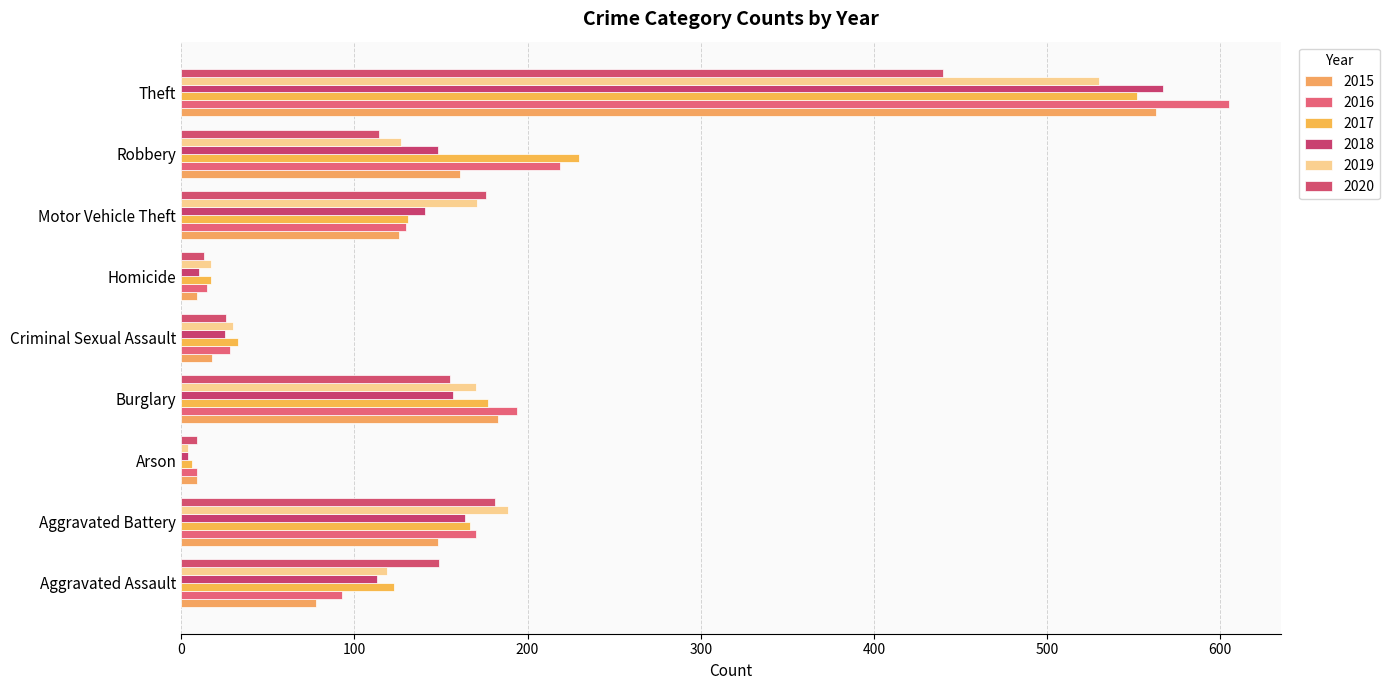

Reading left to right, transcribe all the data shown in this chart.

2015: Aggravated Assault=78	Aggravated Battery=148	Arson=9	Burglary=183	Criminal Sexual Assault=18	Homicide=9	Motor Vehicle Theft=126	Robbery=161	Theft=563
2016: Aggravated Assault=93	Aggravated Battery=170	Arson=9	Burglary=194	Criminal Sexual Assault=28	Homicide=15	Motor Vehicle Theft=130	Robbery=219	Theft=605
2017: Aggravated Assault=123	Aggravated Battery=167	Arson=6	Burglary=177	Criminal Sexual Assault=33	Homicide=17	Motor Vehicle Theft=131	Robbery=230	Theft=552
2018: Aggravated Assault=113	Aggravated Battery=164	Arson=4	Burglary=157	Criminal Sexual Assault=25	Homicide=10	Motor Vehicle Theft=141	Robbery=148	Theft=567
2019: Aggravated Assault=119	Aggravated Battery=189	Arson=4	Burglary=170	Criminal Sexual Assault=30	Homicide=17	Motor Vehicle Theft=171	Robbery=127	Theft=530
2020: Aggravated Assault=149	Aggravated Battery=181	Arson=9	Burglary=155	Criminal Sexual Assault=26	Homicide=13	Motor Vehicle Theft=176	Robbery=114	Theft=440